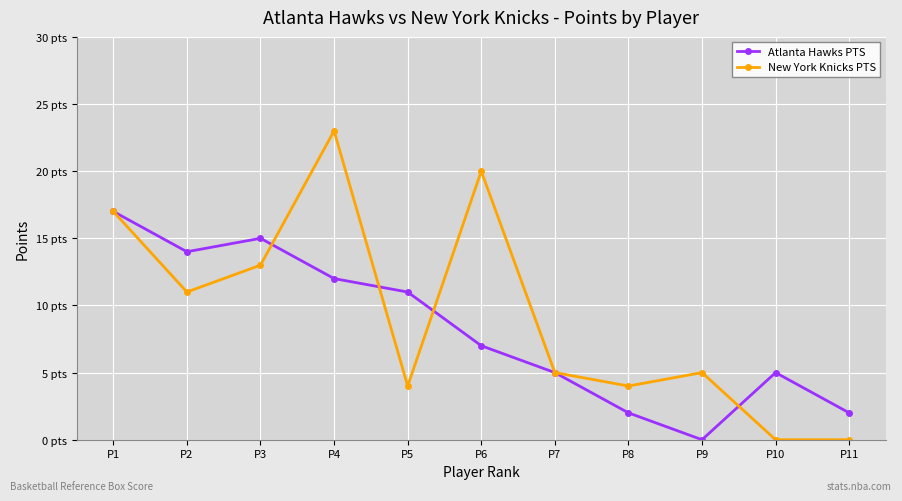

List the labels in order of Atlanta Hawks PTS value, smallest first.

P9, P8, P11, P7, P10, P6, P5, P4, P2, P3, P1